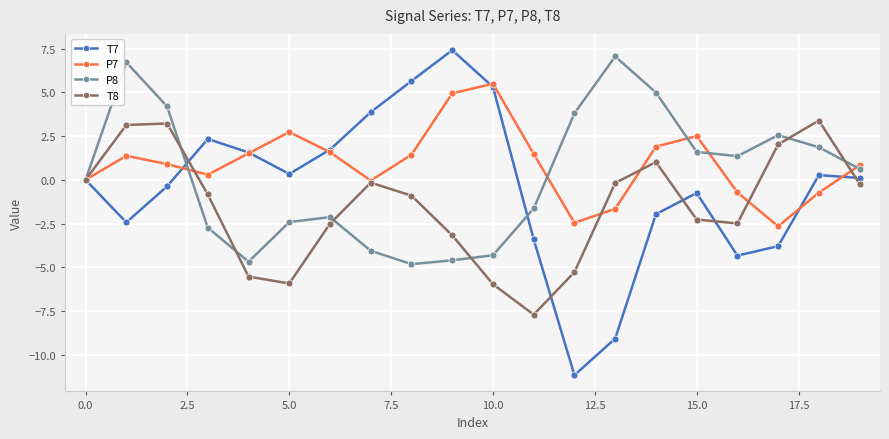

Which series has the widest spread of values?

T7